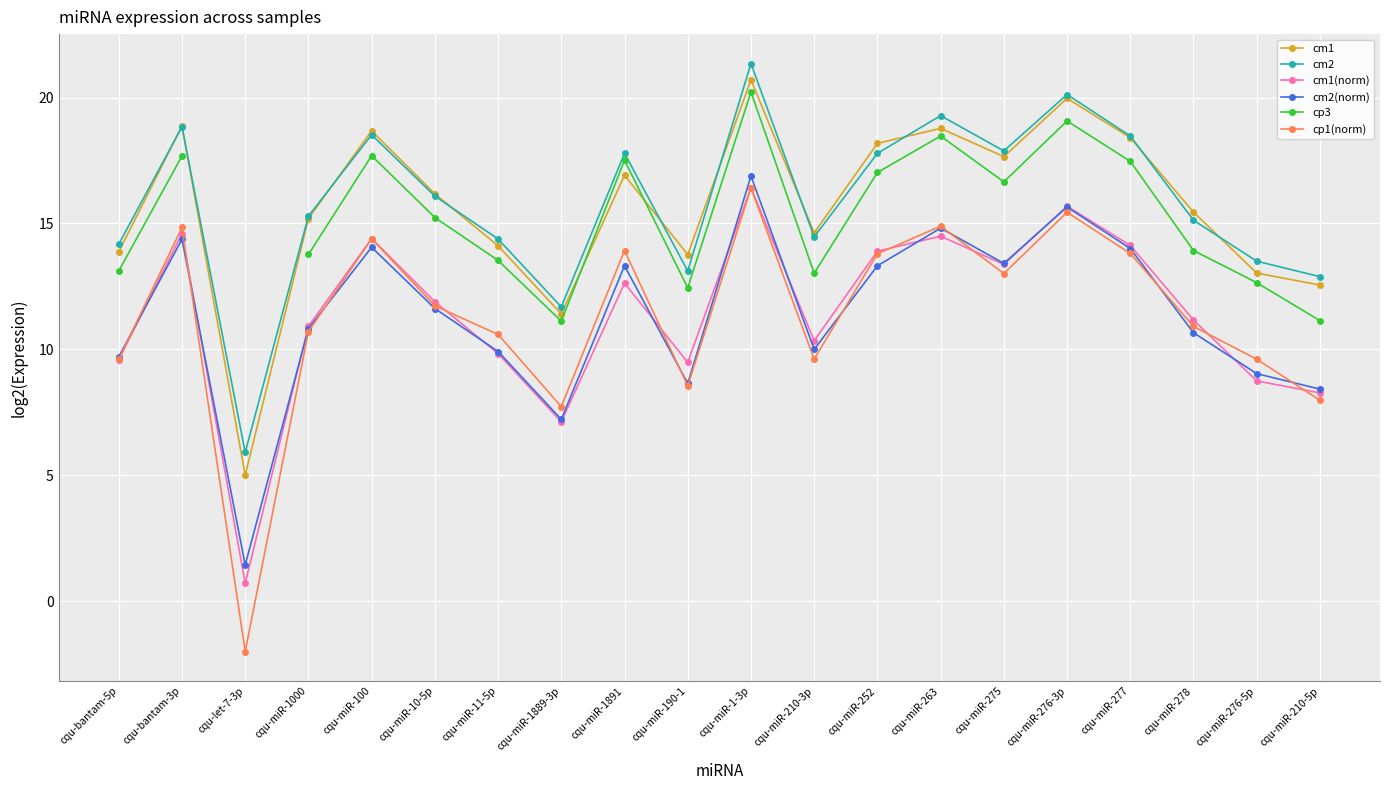

What is the difference between the cm2(norm) values at cqu-miR-1889-3p and cqu-miR-278?

3.4